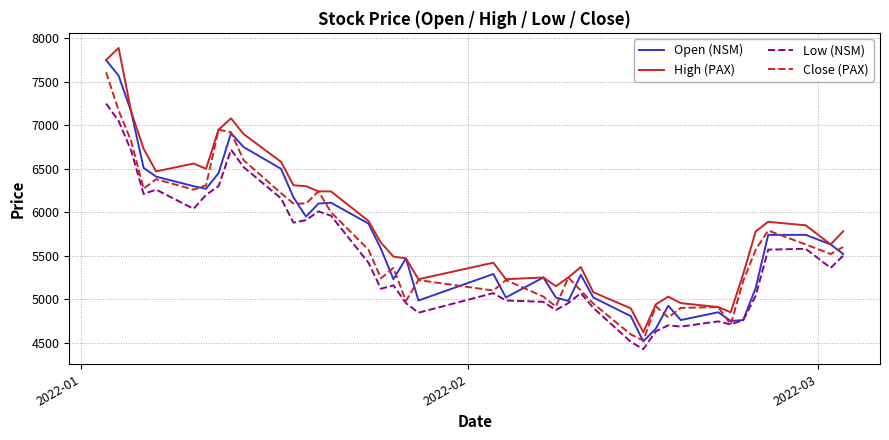

True or false: High (PAX) and Low (NSM) intersect in this chart.

False